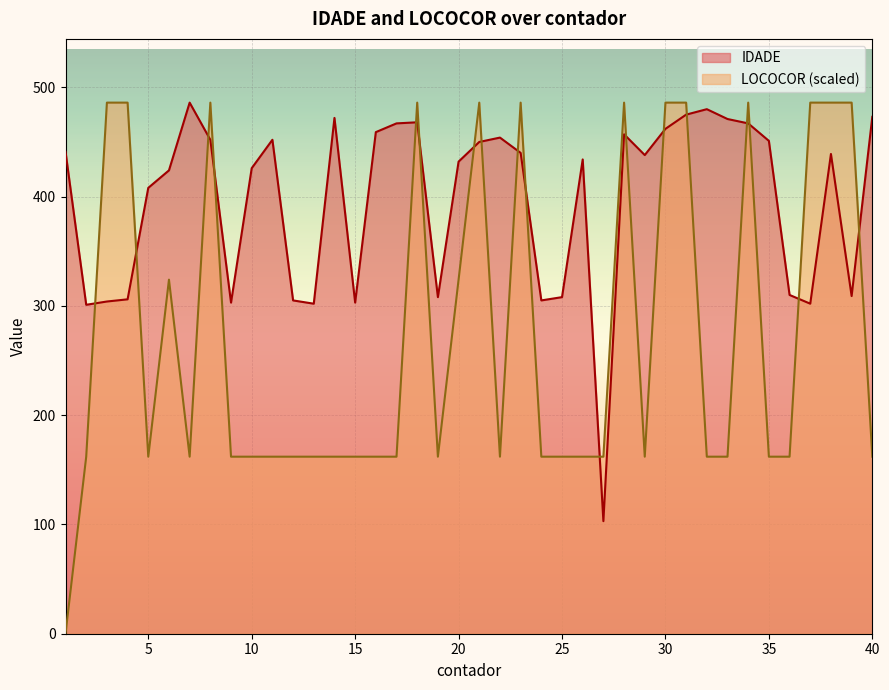

True or false: IDADE has a value of 451 at 35.

True